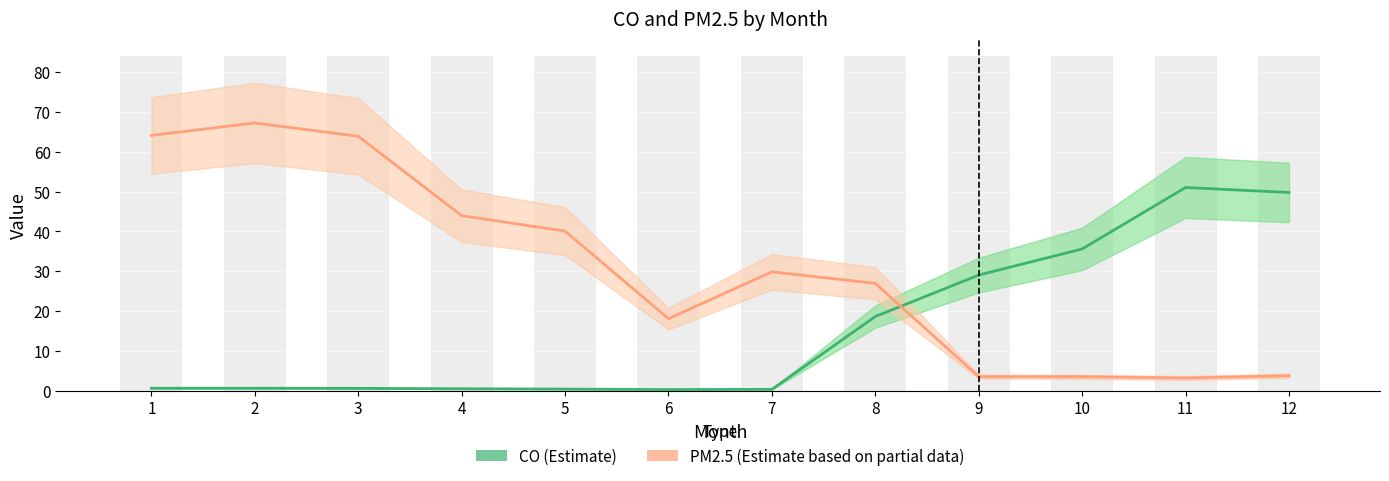

Read the PM2.5 (Estimate based on partial data) value at 8.

27.0